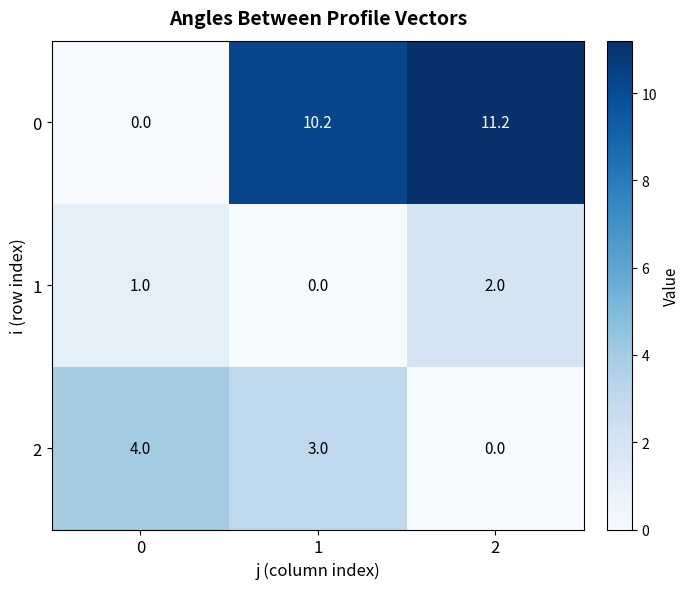

At 2, list the series in order from smallest to largest.

2, 1, 0